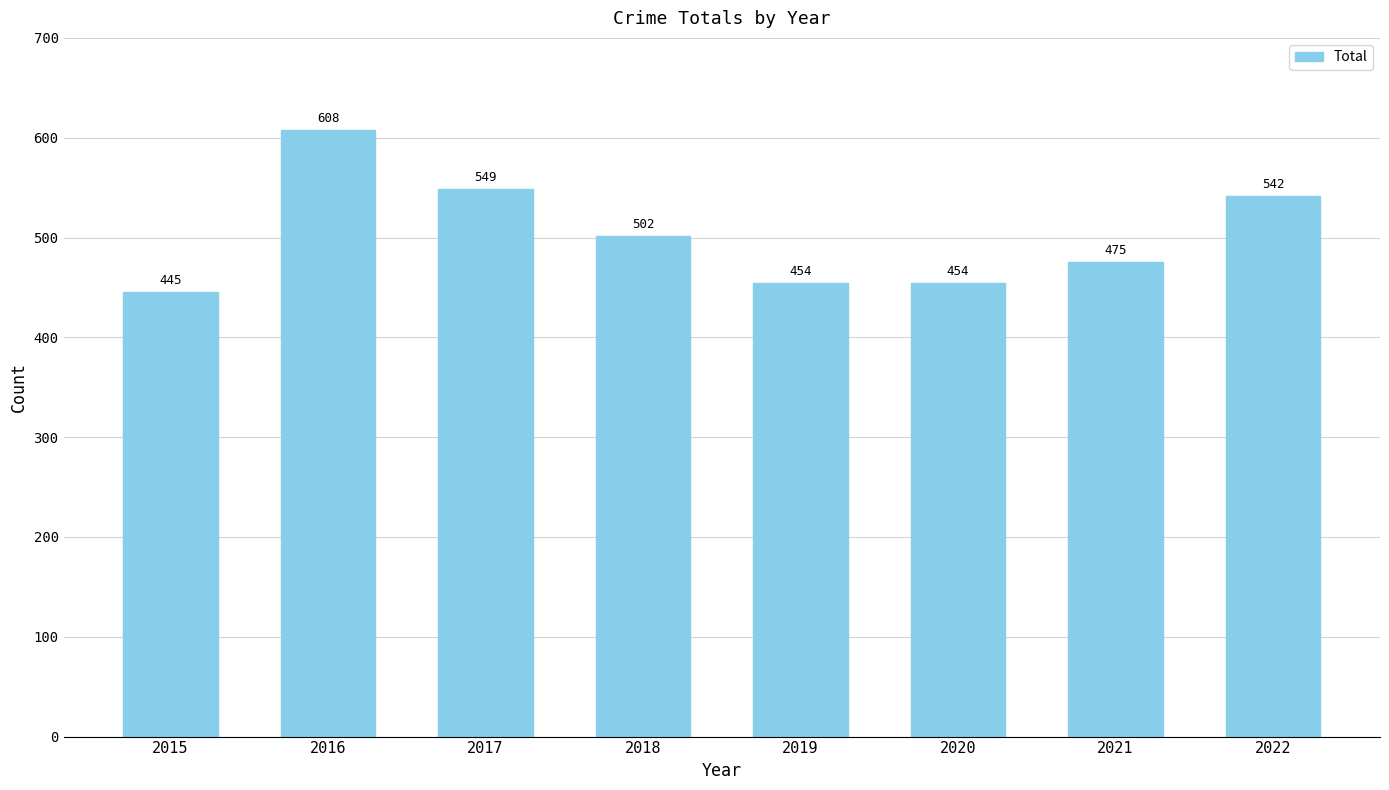

What is the maximum value shown in the chart?

608